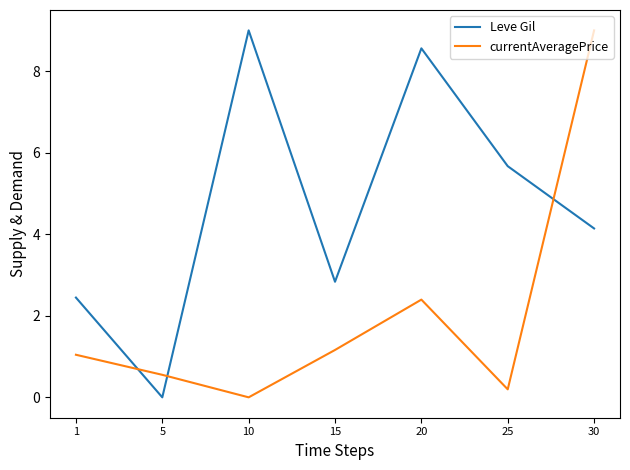

Rank the categories by Leve Gil value from highest to lowest.

10, 20, 25, 30, 15, 1, 5